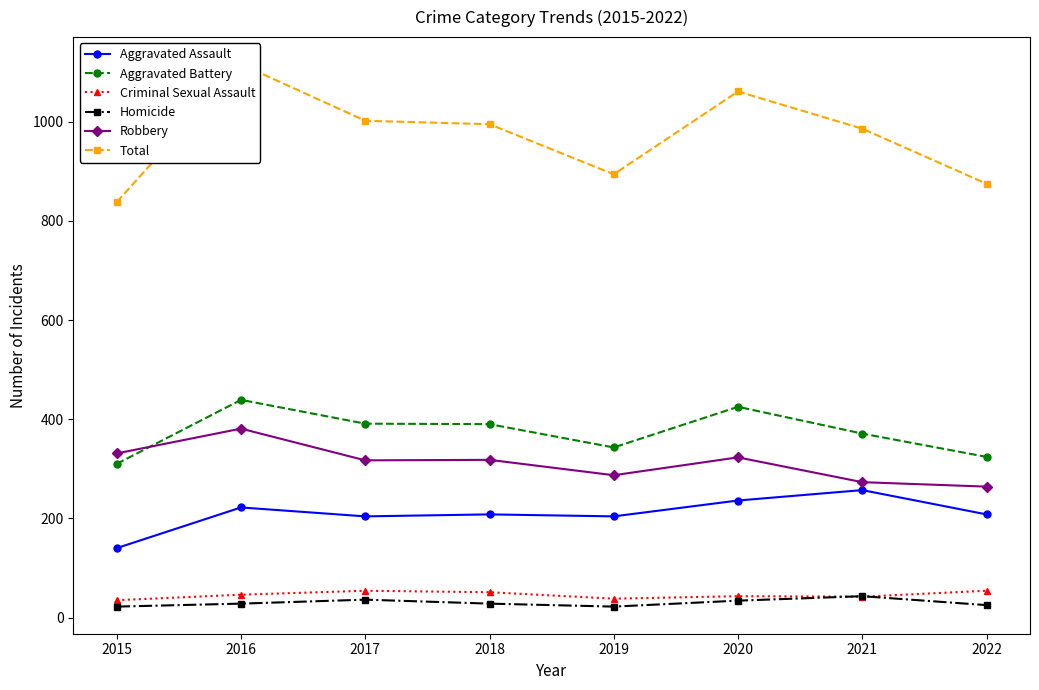

Reading left to right, transcribe all the data shown in this chart.

Aggravated Assault: 140	222	204	208	204	236	257	208
Aggravated Battery: 310	439	391	390	343	425	371	324
Criminal Sexual Assault: 35	46	54	51	38	43	42	54
Homicide: 22	28	36	28	22	34	43	25
Robbery: 331	381	317	318	287	323	273	264
Total: 838	1116	1002	995	894	1061	986	875